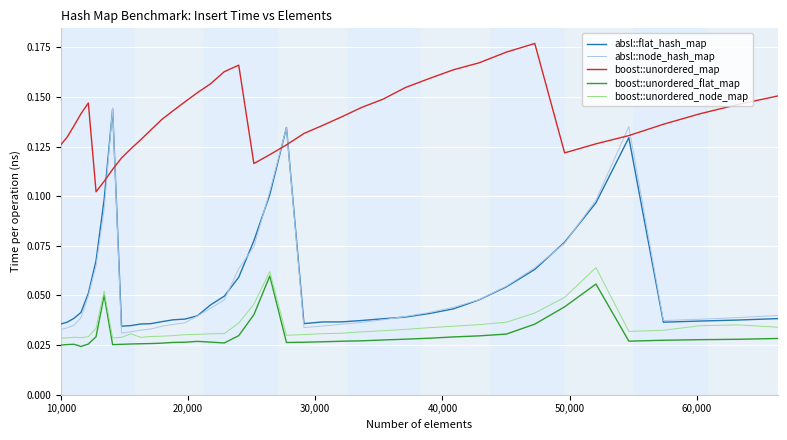

True or false: boost::unordered_flat_map and boost::unordered_map intersect in this chart.

False